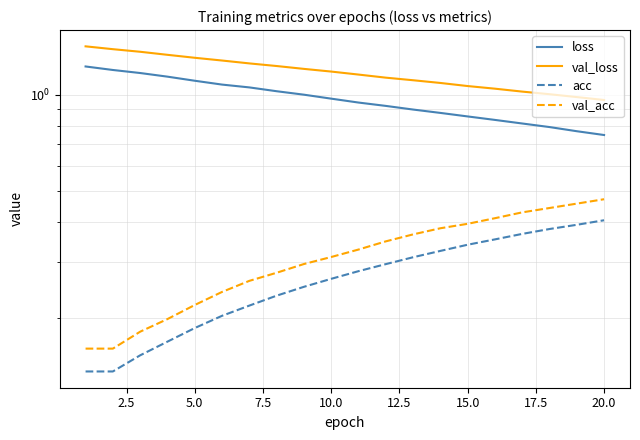

True or false: val_loss has a value of 2.4 at 0.0.

False